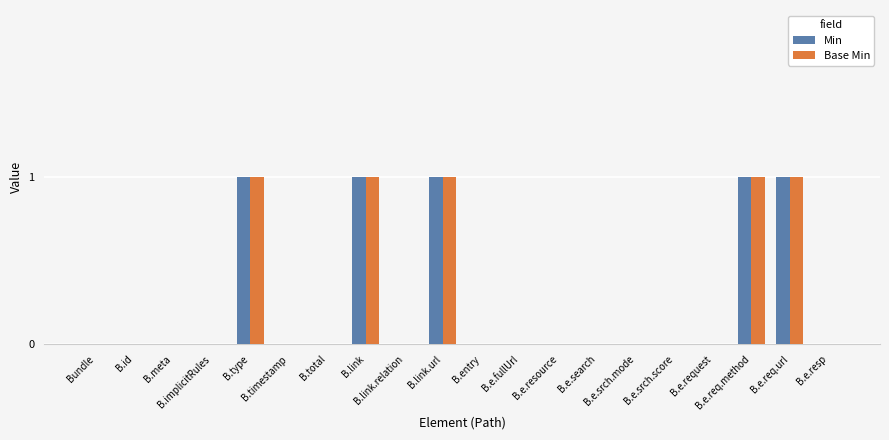

Reading right to left, extract all data points from this chart.

Min: B.e.resp=0	B.e.req.url=1	B.e.req.method=1	B.e.request=0	B.e.srch.score=0	B.e.srch.mode=0	B.e.search=0	B.e.resource=0	B.e.fullUrl=0	B.entry=0	B.link.url=1	B.link.relation=0	B.link=1	B.total=0	B.timestamp=0	B.type=1	B.implicitRules=0	B.meta=0	B.id=0	Bundle=0
Base Min: B.e.resp=0	B.e.req.url=1	B.e.req.method=1	B.e.request=0	B.e.srch.score=0	B.e.srch.mode=0	B.e.search=0	B.e.resource=0	B.e.fullUrl=0	B.entry=0	B.link.url=1	B.link.relation=0	B.link=1	B.total=0	B.timestamp=0	B.type=1	B.implicitRules=0	B.meta=0	B.id=0	Bundle=0